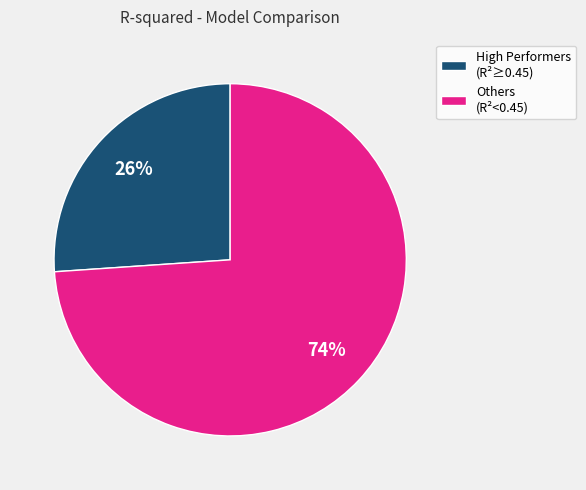

Combined, do High Performers (R²≥0.45) and Others (R²<0.45) account for over 50%?

Yes